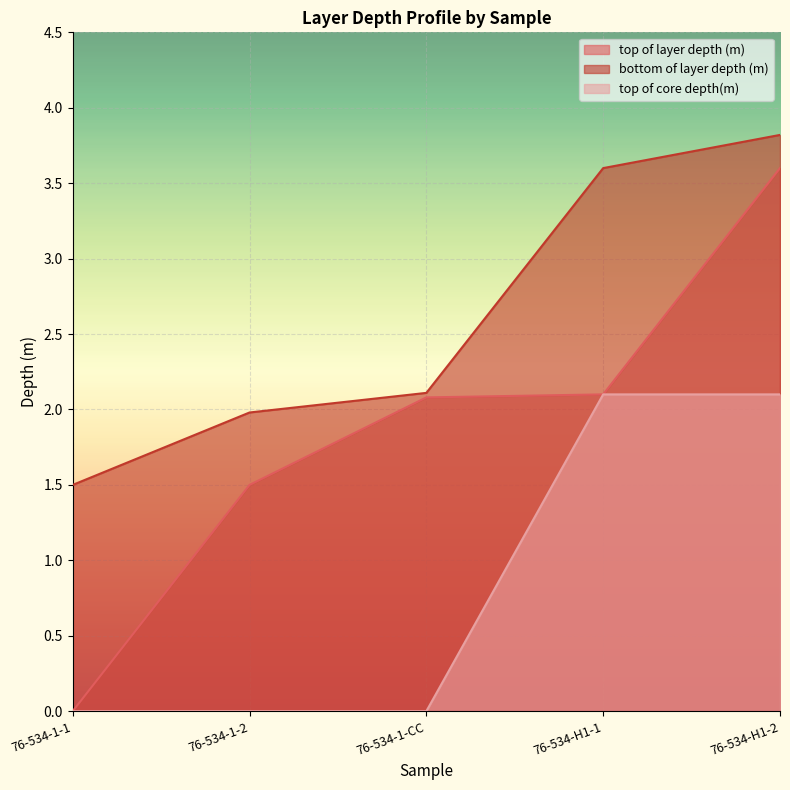

True or false: bottom of layer depth (m) has more than 2 points higher than both neighbors.

False